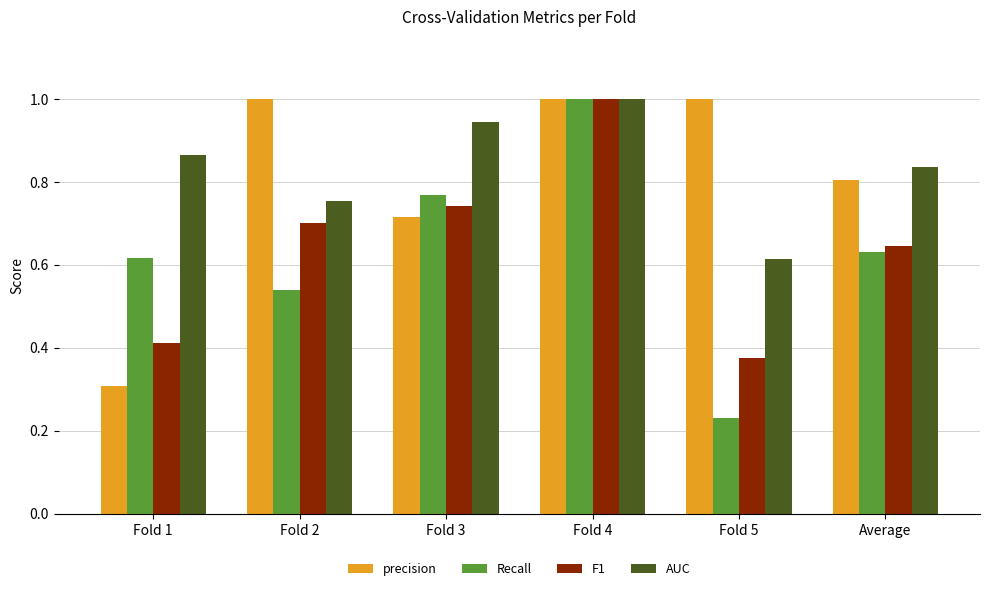

At which category is the sum across all series the highest?

Fold 4